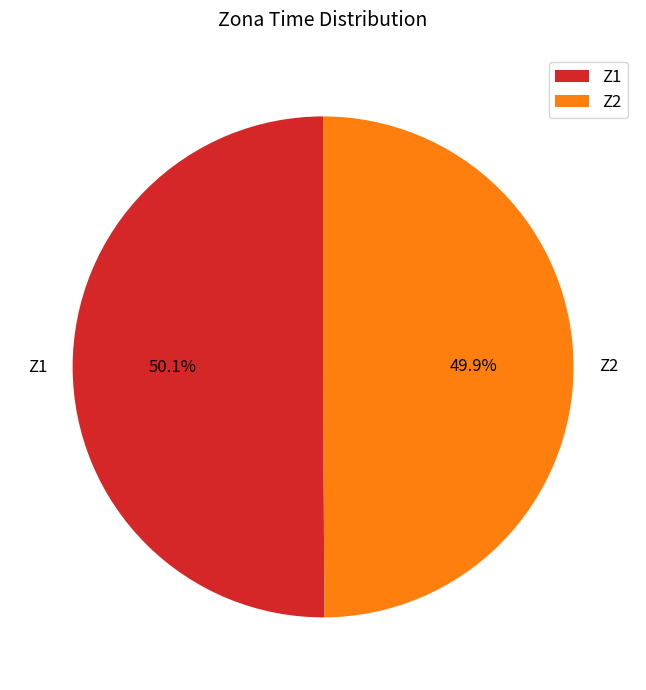

What percentage is NOT represented by Z2?

50.1%